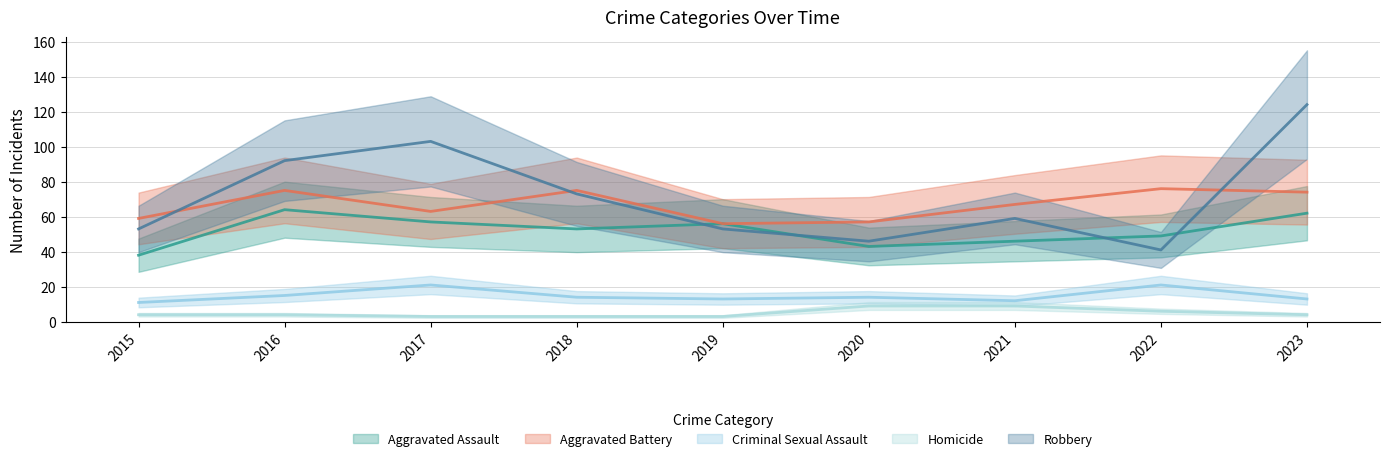

What is the value of the Aggravated Assault point at the 6th from the left?

43